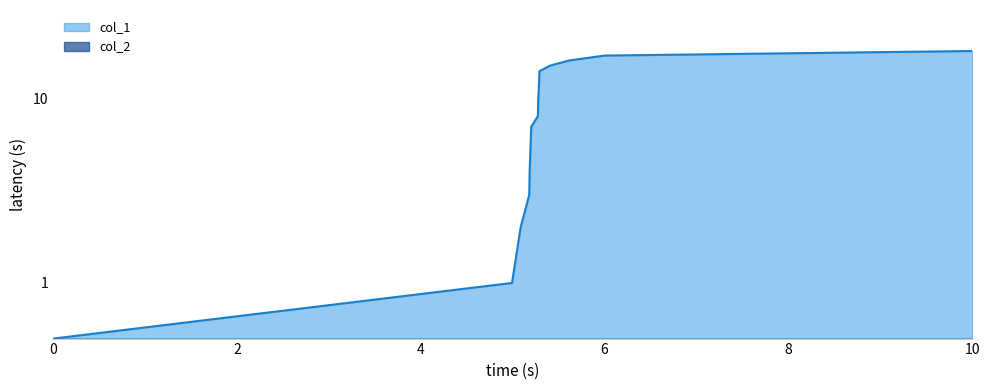

The value at 9 is 22.5. True or false?

False